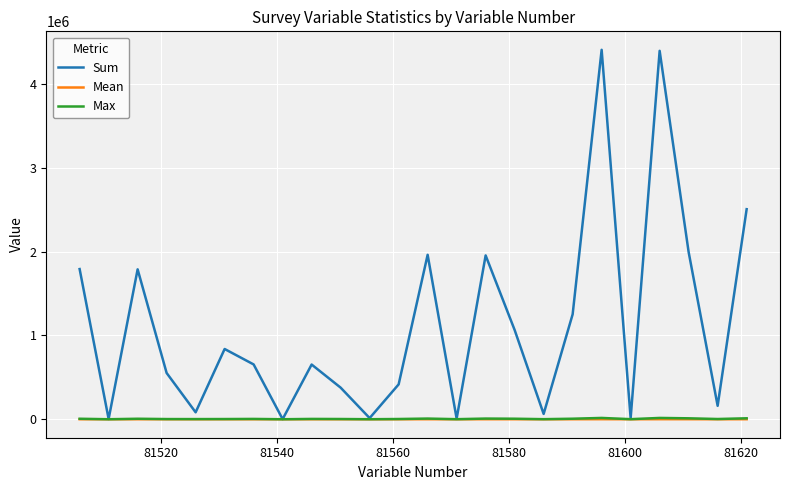

What is the lowest value of the Max series?

67.0